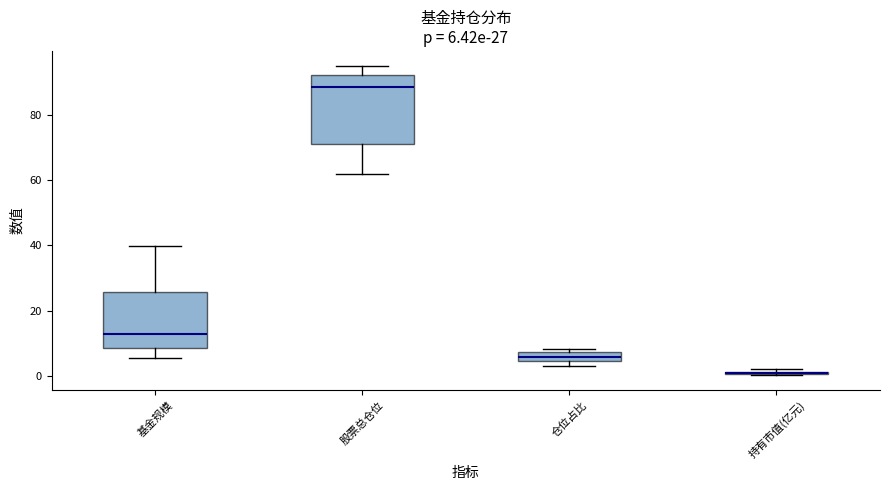

Which box is the tallest, from its lower edge to its upper edge?

股票总仓位